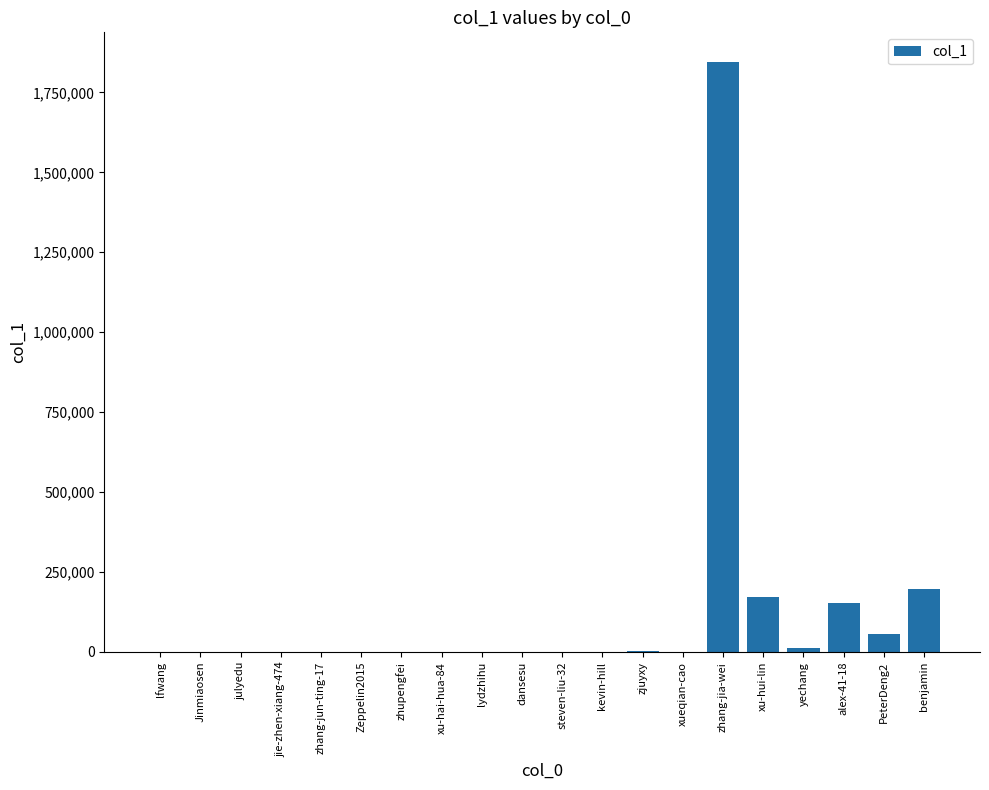

The value at lfwang is 53. True or false?

True